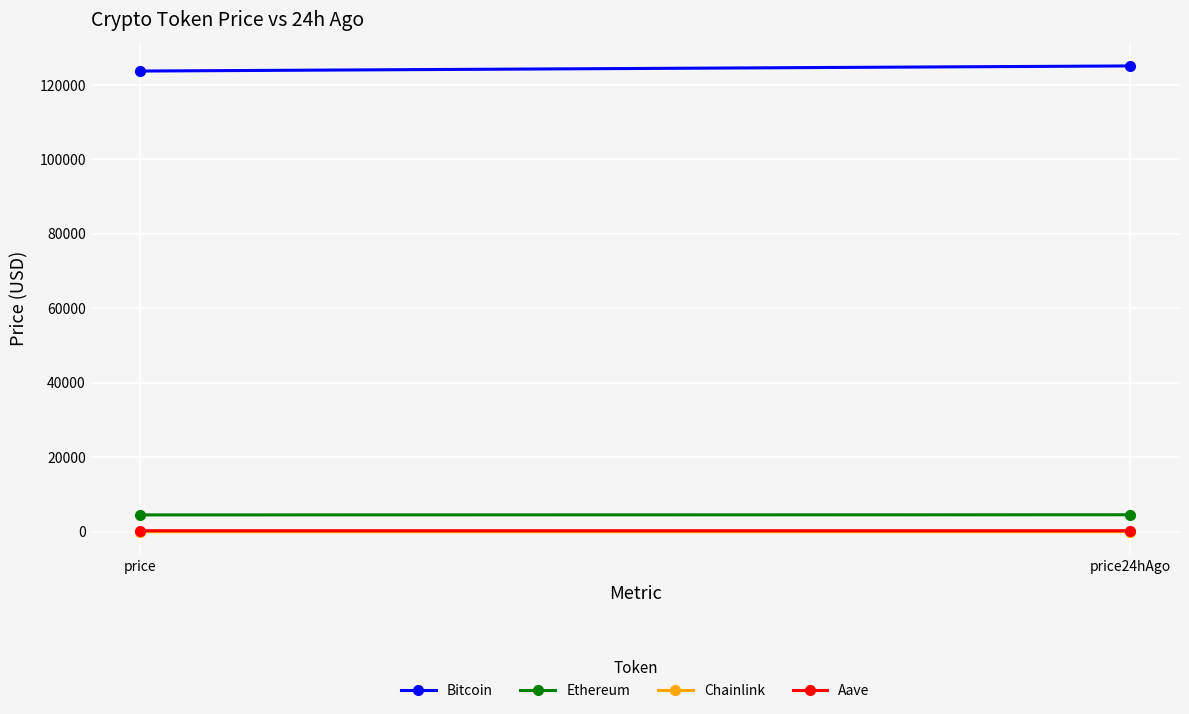

Is the value of Ethereum at price greater than the value of Bitcoin at price?

No